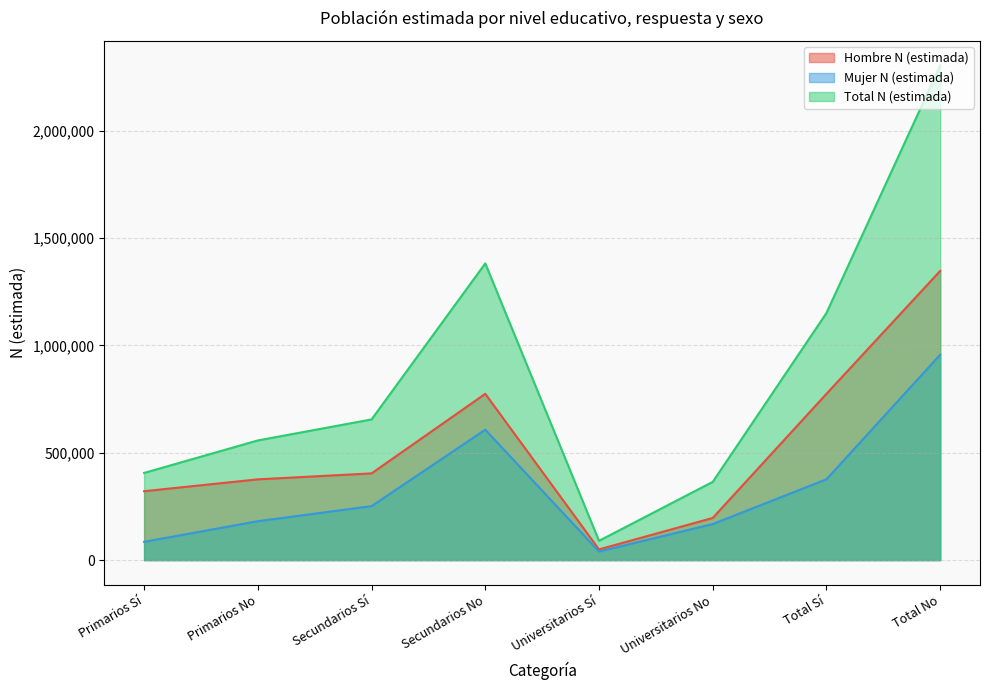

At which category does Mujer N (estimada) reach its first local valley?

Universitarios Sí